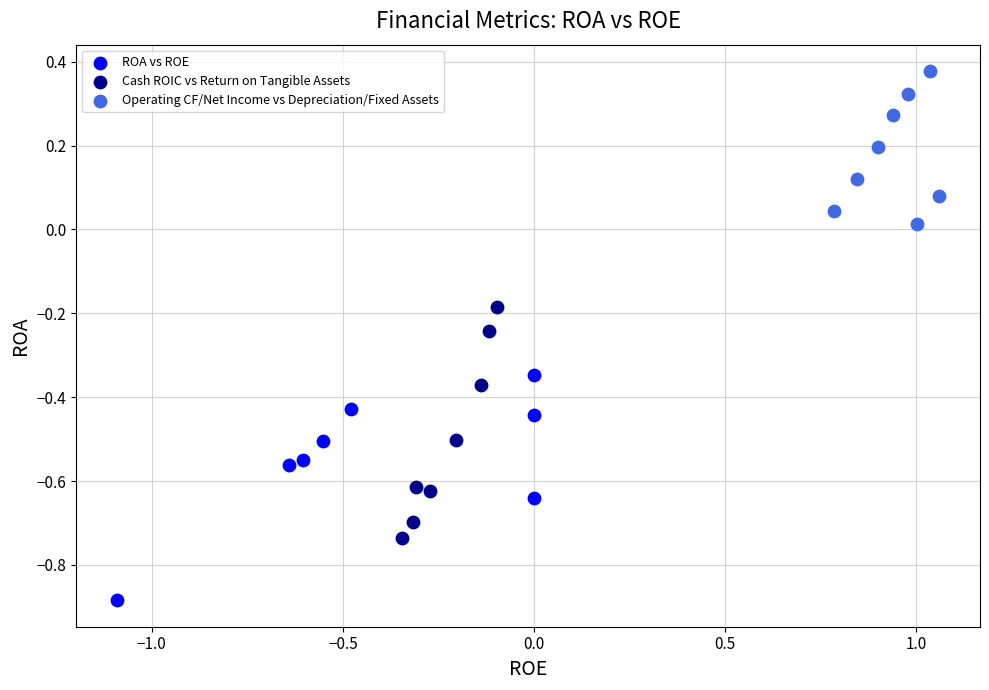

Which series contains the highest Y value?

Operating CF/Net Income vs Depreciation/Fixed Assets